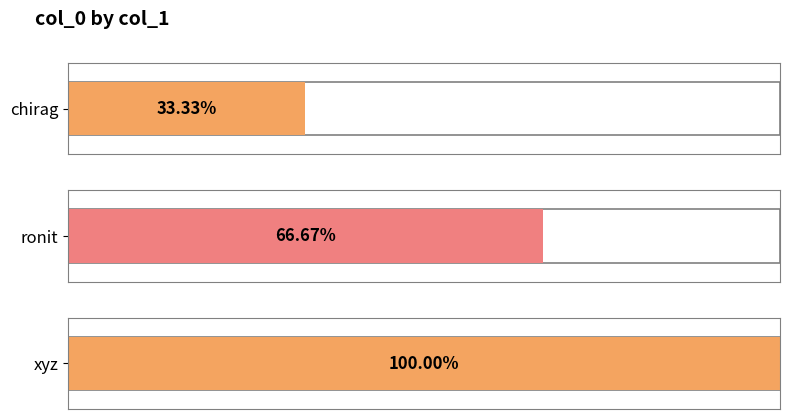

Count the number of categories in the chart.

3